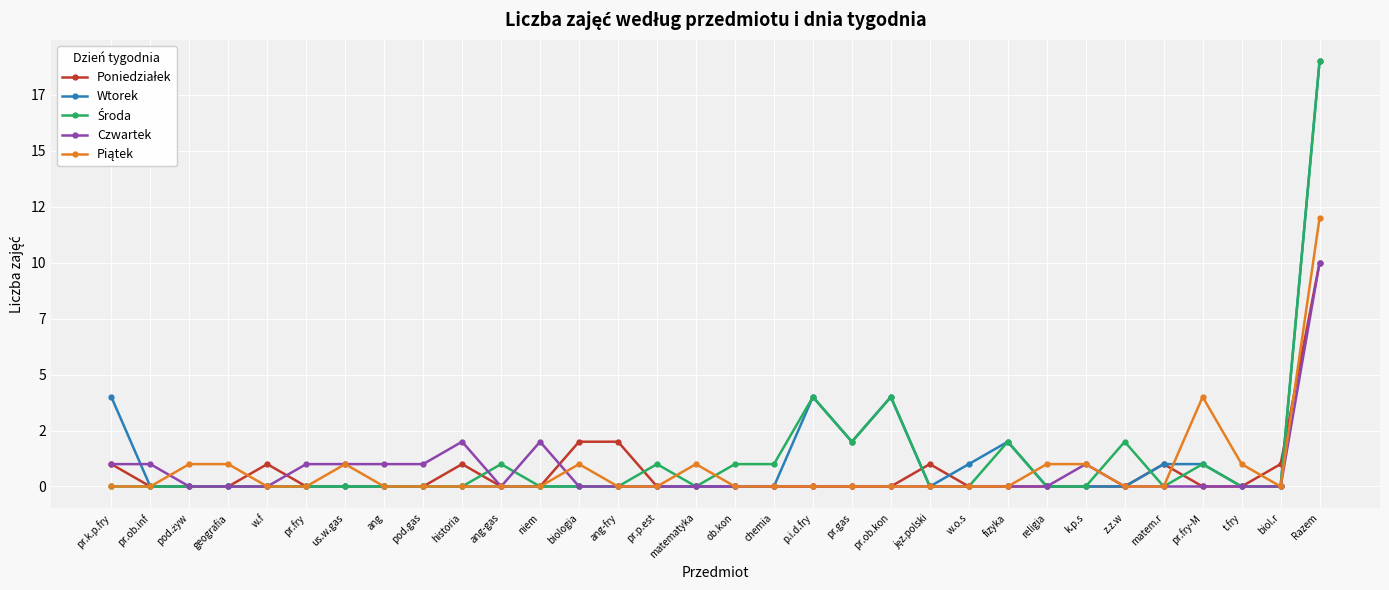

Which series has the largest total across all categories?

Wtorek